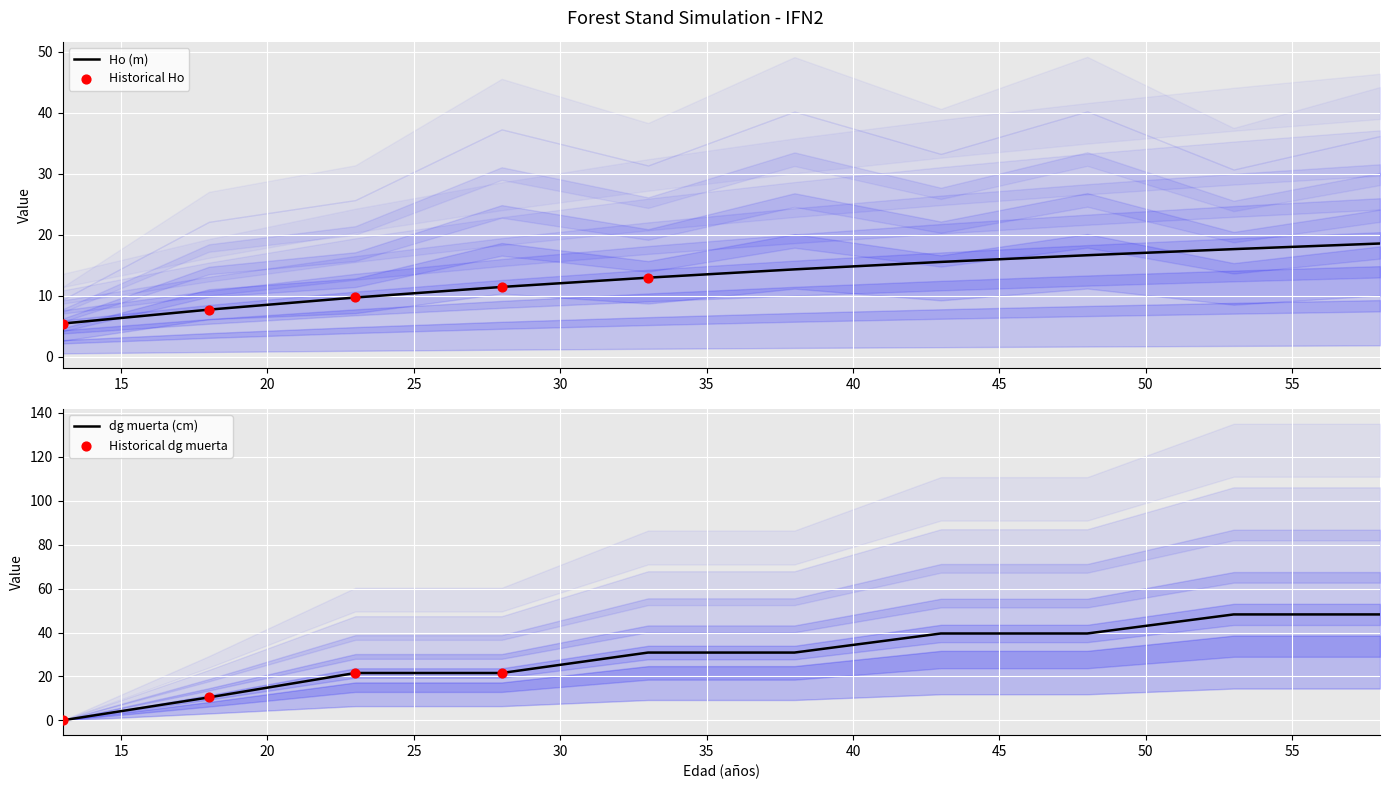

What are all the series names shown in the legend?

Ho (m), dg muerta (cm)